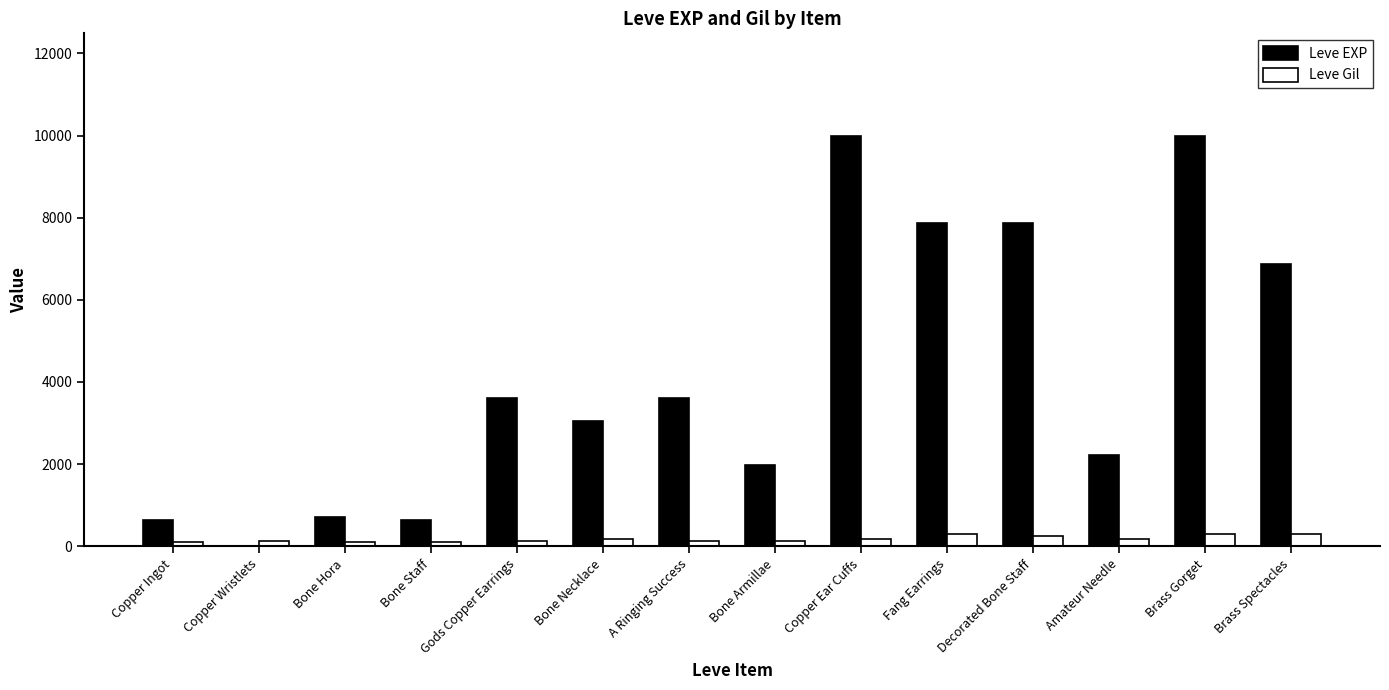

Which series changed the most between Bone Staff and Copper Ear Cuffs?

Leve EXP